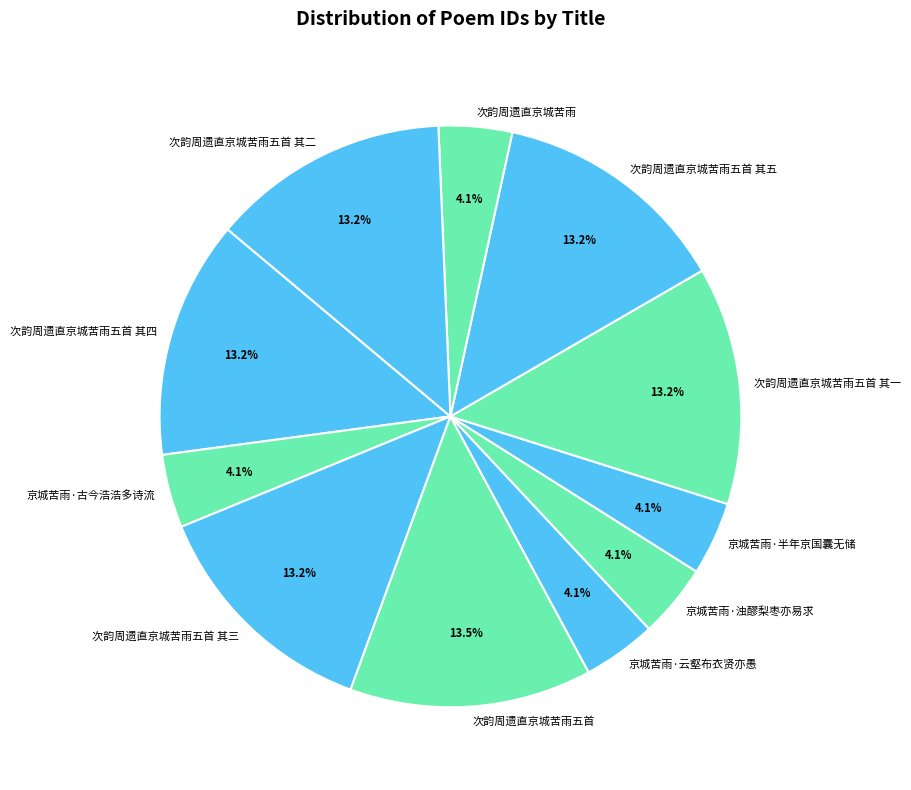

What is the ratio of the value at 京城苦雨·云壑布衣贤亦愚 to the value at 次韵周遗直京城苦雨五首 其一?

0.3